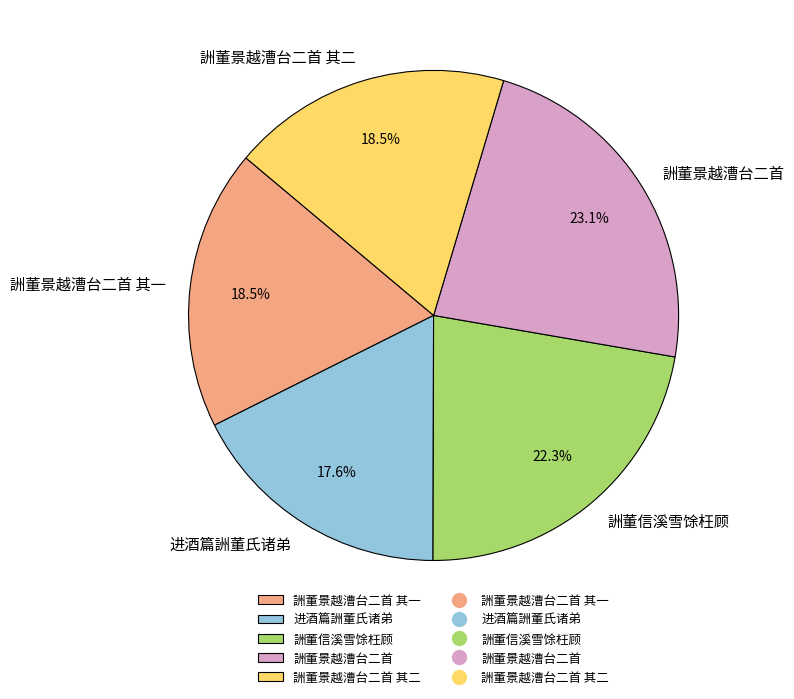

To the nearest percent, what is the combined percentage of 詶董景越漕台二首 and 詶董信溪雪馀枉顾?

45%